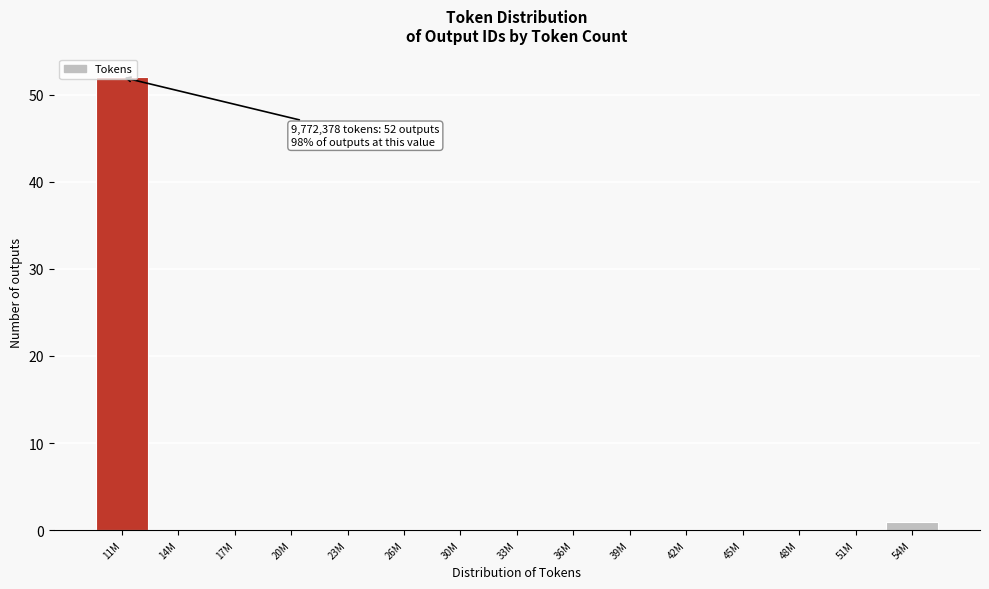

What is the sum of all values?

53